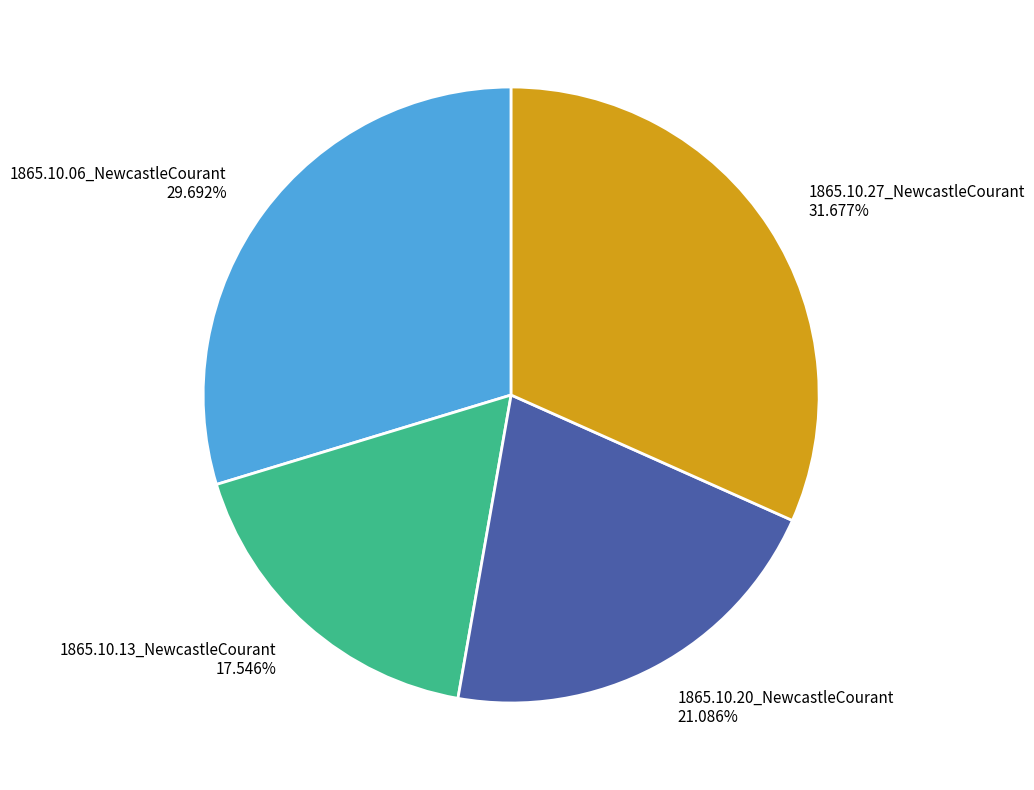

What percentage do 1865.10.13_NewcastleCourant and 1865.10.20_NewcastleCourant together represent?

38.6%